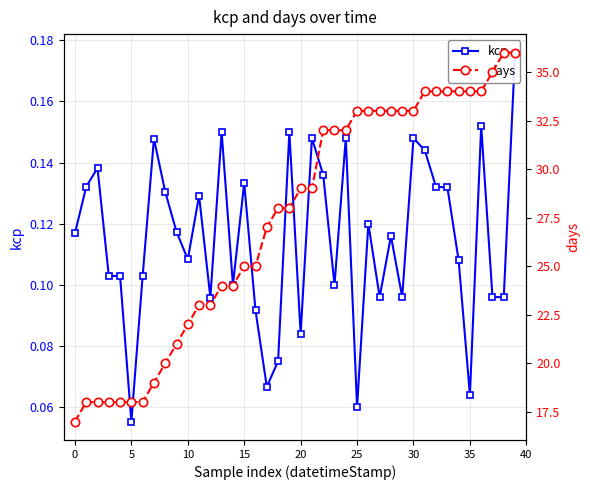

Between 26 and 28, which series saw the biggest shift?

kcp